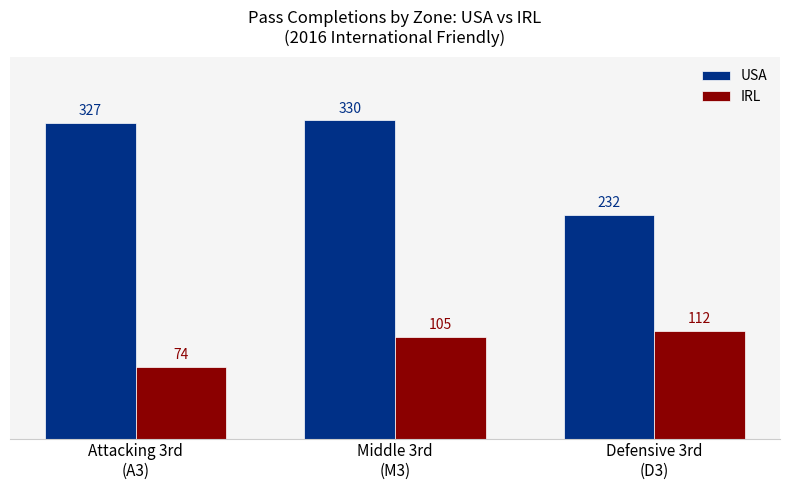

Which series has the largest range (max minus min)?

USA